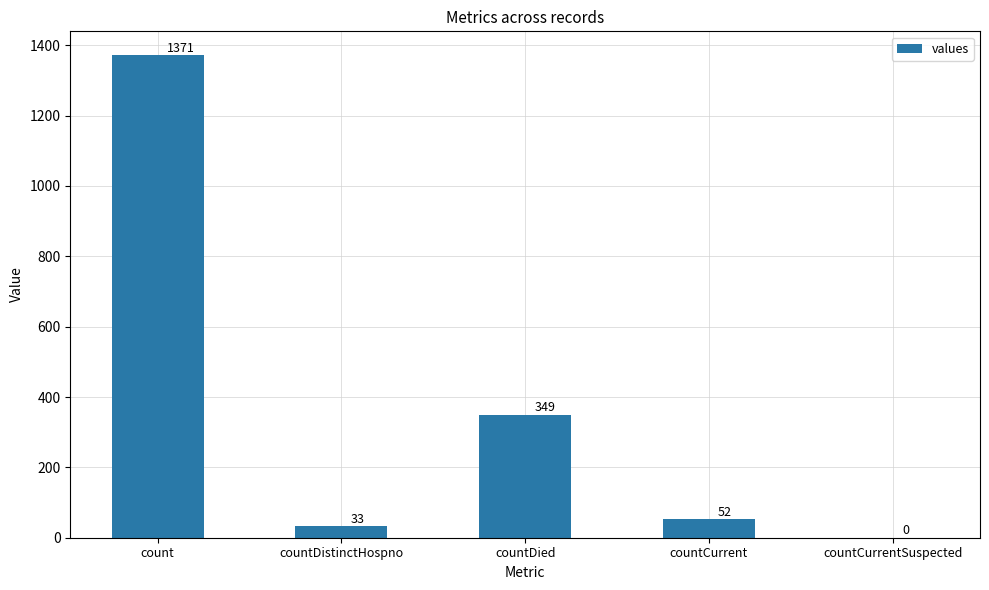

The chart shows a value of 568 at countDied. True or false?

False